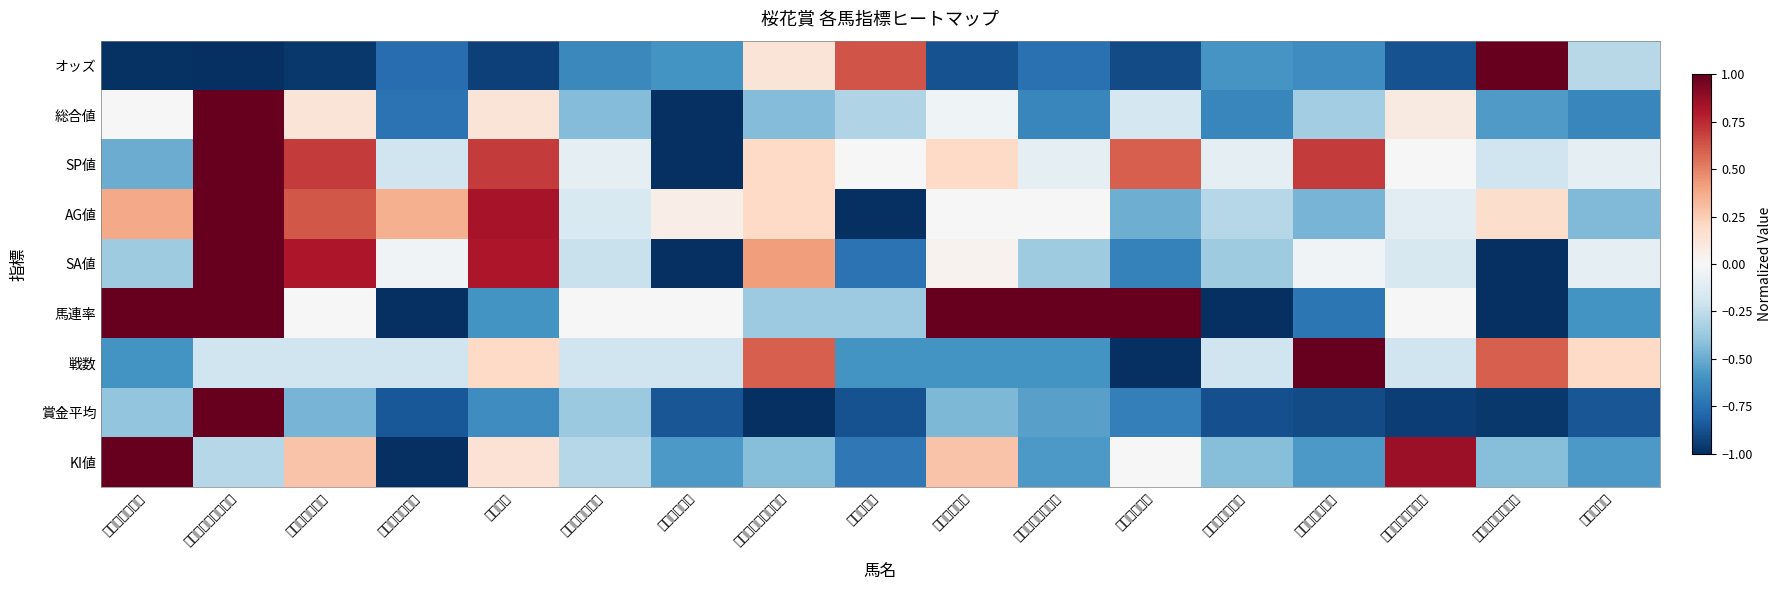

Reading right to left, list all the values displayed in this chart.

オッズ: アンヴァル=-0.3	コーディエライト=1.0	レッドレグナント=-0.9	ハーレムライン=-0.6	デルニエオール=-0.6	フィニフティ=-0.9	アンコールプリュ=-0.7	プリモシーン=-0.9	ツヅミモン=0.6	スカーレットカラー=0.1	レッドサクヤ=-0.6	リバティハイツ=-0.6	マウレア=-0.9	トーセンブレス=-0.8	リリーノーブル=-1.0	ラッキーライラック=-1.0	アーモンドアイ=-1.0
総合値: アンヴァル=-0.7	コーディエライト=-0.6	レッドレグナント=0.1	ハーレムライン=-0.3	デルニエオール=-0.7	フィニフティ=-0.2	アンコールプリュ=-0.7	プリモシーン=-0.0	ツヅミモン=-0.3	スカーレットカラー=-0.4	レッドサクヤ=-1.0	リバティハイツ=-0.4	マウレア=0.1	トーセンブレス=-0.7	リリーノーブル=0.1	ラッキーライラック=1.0	アーモンドアイ=0.0
SP値: アンヴァル=-0.1	コーディエライト=-0.2	レッドレグナント=0.0	ハーレムライン=0.7	デルニエオール=-0.1	フィニフティ=0.6	アンコールプリュ=-0.1	プリモシーン=0.2	ツヅミモン=0.0	スカーレットカラー=0.2	レッドサクヤ=-1.0	リバティハイツ=-0.1	マウレア=0.7	トーセンブレス=-0.2	リリーノーブル=0.7	ラッキーライラック=1.0	アーモンドアイ=-0.5
AG値: アンヴァル=-0.4	コーディエライト=0.2	レッドレグナント=-0.1	ハーレムライン=-0.5	デルニエオール=-0.3	フィニフティ=-0.5	アンコールプリュ=0.0	プリモシーン=0.0	ツヅミモン=-1.0	スカーレットカラー=0.2	レッドサクヤ=0.1	リバティハイツ=-0.2	マウレア=0.8	トーセンブレス=0.4	リリーノーブル=0.6	ラッキーライラック=1.0	アーモンドアイ=0.4
SA値: アンヴァル=-0.1	コーディエライト=-1.0	レッドレグナント=-0.2	ハーレムライン=-0.0	デルニエオール=-0.4	フィニフティ=-0.7	アンコールプリュ=-0.4	プリモシーン=0.0	ツヅミモン=-0.7	スカーレットカラー=0.4	レッドサクヤ=-1.0	リバティハイツ=-0.2	マウレア=0.8	トーセンブレス=-0.0	リリーノーブル=0.8	ラッキーライラック=1.0	アーモンドアイ=-0.4
馬連率: アンヴァル=-0.6	コーディエライト=-1.0	レッドレグナント=0.0	ハーレムライン=-0.7	デルニエオール=-1.0	フィニフティ=1.0	アンコールプリュ=1.0	プリモシーン=1.0	ツヅミモン=-0.4	スカーレットカラー=-0.4	レッドサクヤ=0.0	リバティハイツ=0.0	マウレア=-0.6	トーセンブレス=-1.0	リリーノーブル=0.0	ラッキーライラック=1.0	アーモンドアイ=1.0
戦数: アンヴァル=0.2	コーディエライト=0.6	レッドレグナント=-0.2	ハーレムライン=1.0	デルニエオール=-0.2	フィニフティ=-1.0	アンコールプリュ=-0.6	プリモシーン=-0.6	ツヅミモン=-0.6	スカーレットカラー=0.6	レッドサクヤ=-0.2	リバティハイツ=-0.2	マウレア=0.2	トーセンブレス=-0.2	リリーノーブル=-0.2	ラッキーライラック=-0.2	アーモンドアイ=-0.6
賞金平均: アンヴァル=-0.9	コーディエライト=-1.0	レッドレグナント=-0.9	ハーレムライン=-0.9	デルニエオール=-0.9	フィニフティ=-0.7	アンコールプリュ=-0.5	プリモシーン=-0.5	ツヅミモン=-0.9	スカーレットカラー=-1.0	レッドサクヤ=-0.9	リバティハイツ=-0.4	マウレア=-0.6	トーセンブレス=-0.9	リリーノーブル=-0.5	ラッキーライラック=1.0	アーモンドアイ=-0.4
KI値: アンヴァル=-0.6	コーディエライト=-0.4	レッドレグナント=0.9	ハーレムライン=-0.6	デルニエオール=-0.4	フィニフティ=0.0	アンコールプリュ=-0.6	プリモシーン=0.3	ツヅミモン=-0.7	スカーレットカラー=-0.4	レッドサクヤ=-0.6	リバティハイツ=-0.3	マウレア=0.1	トーセンブレス=-1.0	リリーノーブル=0.3	ラッキーライラック=-0.3	アーモンドアイ=1.0